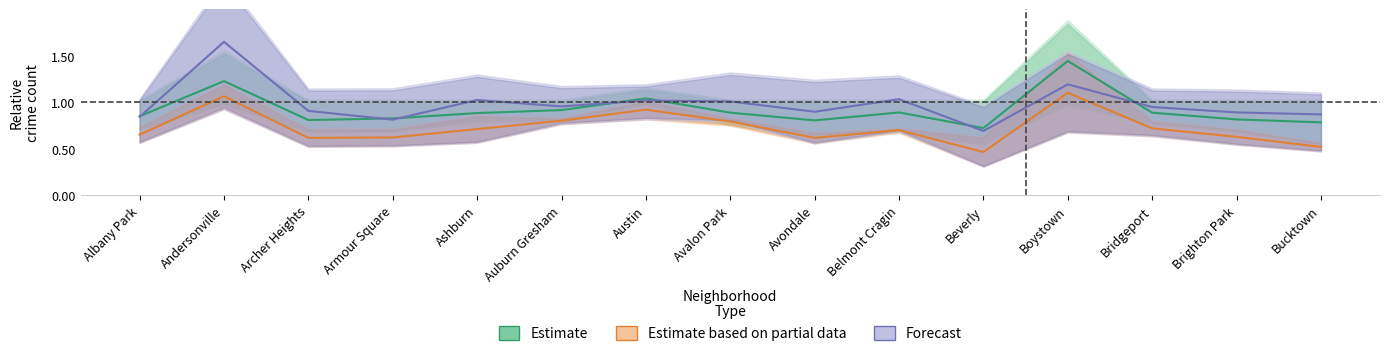

True or false: Forecast has a value of 0.9 at Avondale.

True